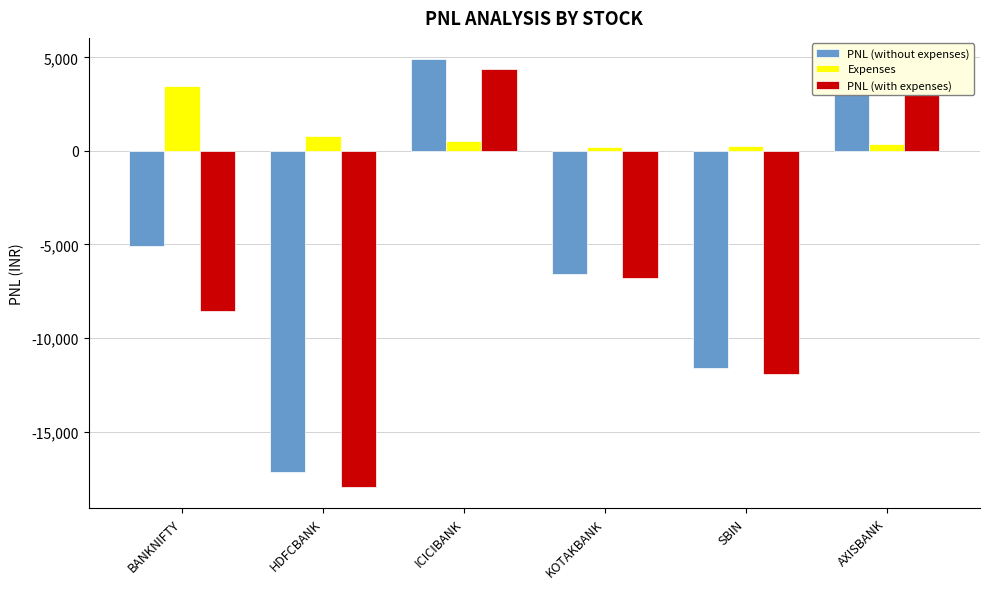

Which series has the largest total across all categories?

Expenses